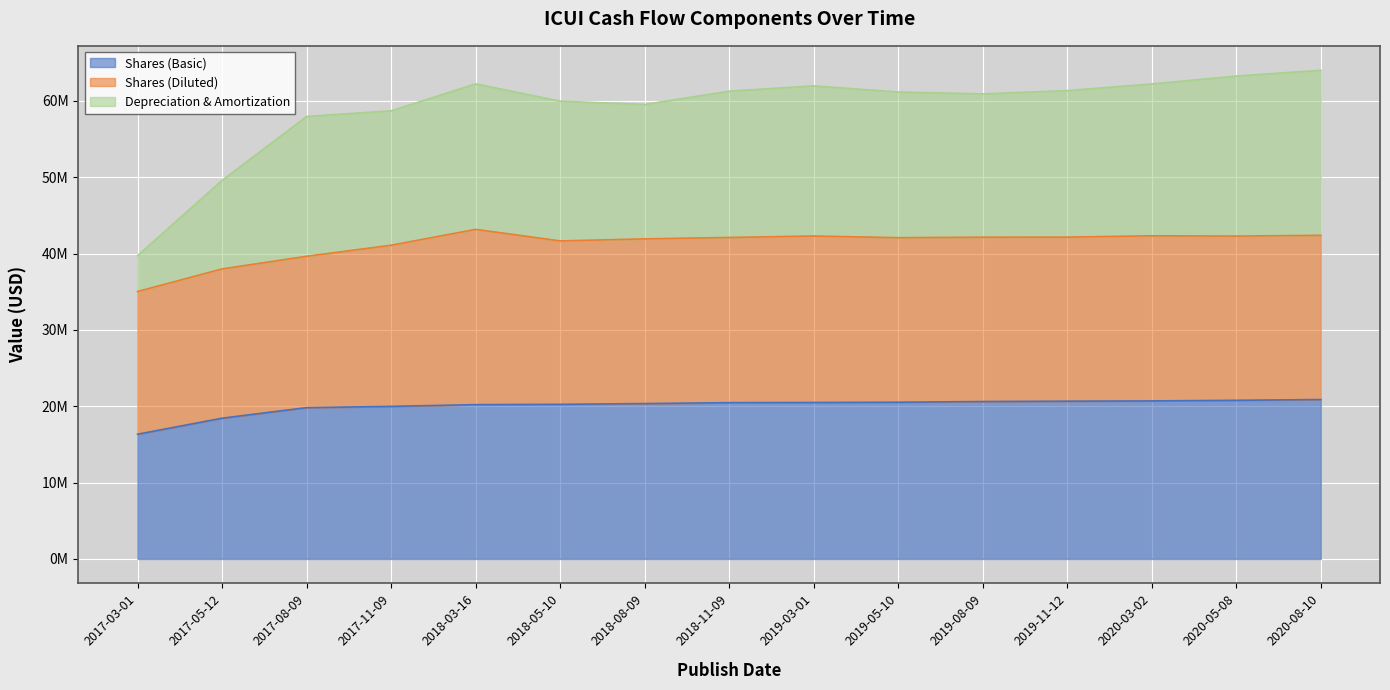

At which category is the sum across all series the highest?

2020-08-10